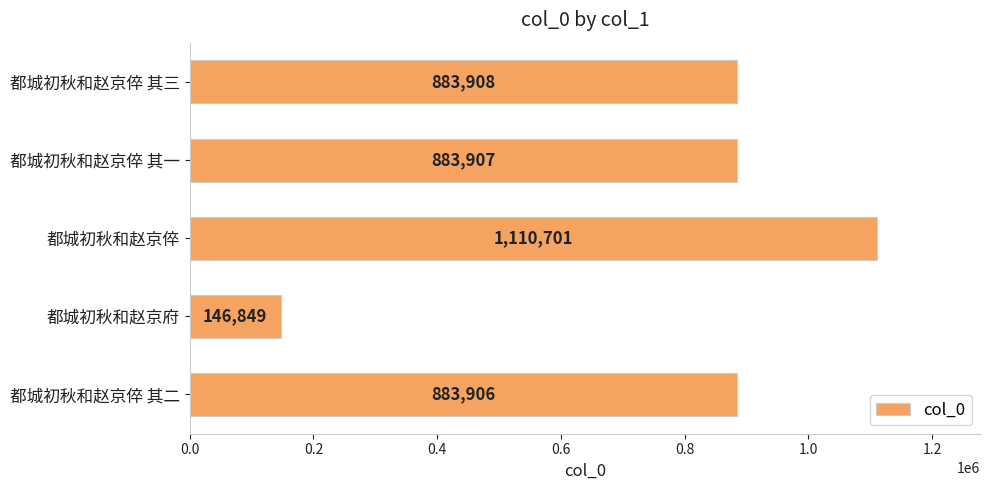

The chart shows a value of 146849 at 都城初秋和赵京府. True or false?

True